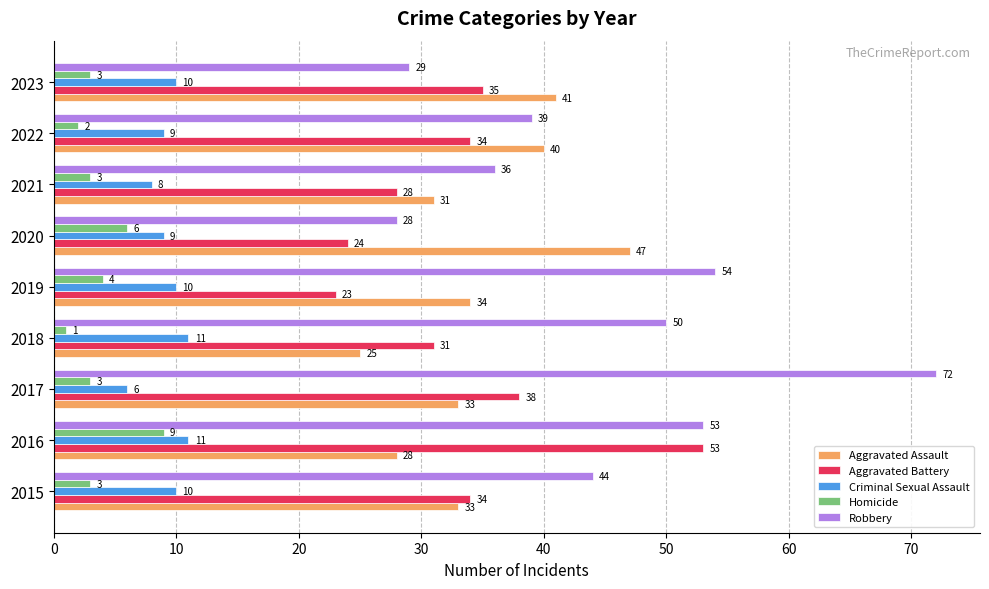

At which label does Criminal Sexual Assault reach its minimum?

2017